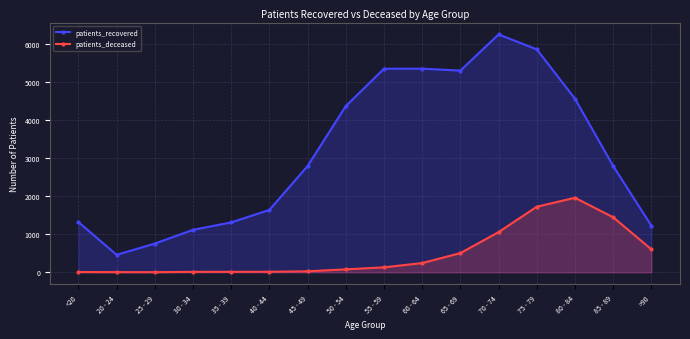

True or false: patients_deceased has more than 2 interior local peaks.

False